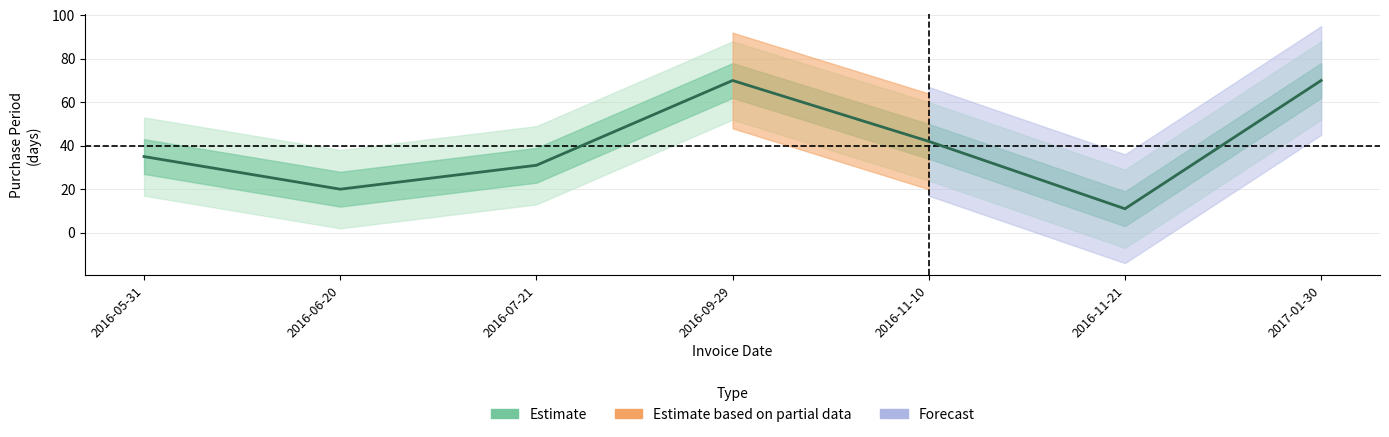

True or false: the data shows 70 at 2016-09-29.

True